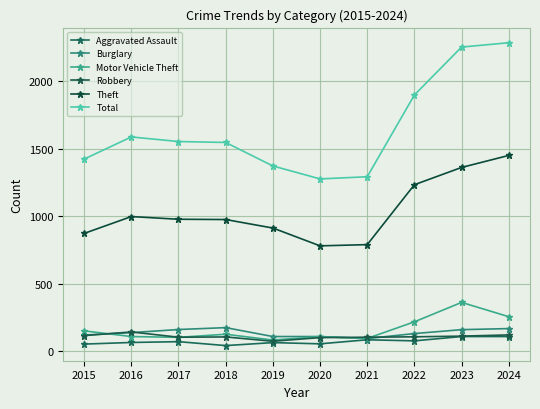

What is the total value across all series at 2015?

2743